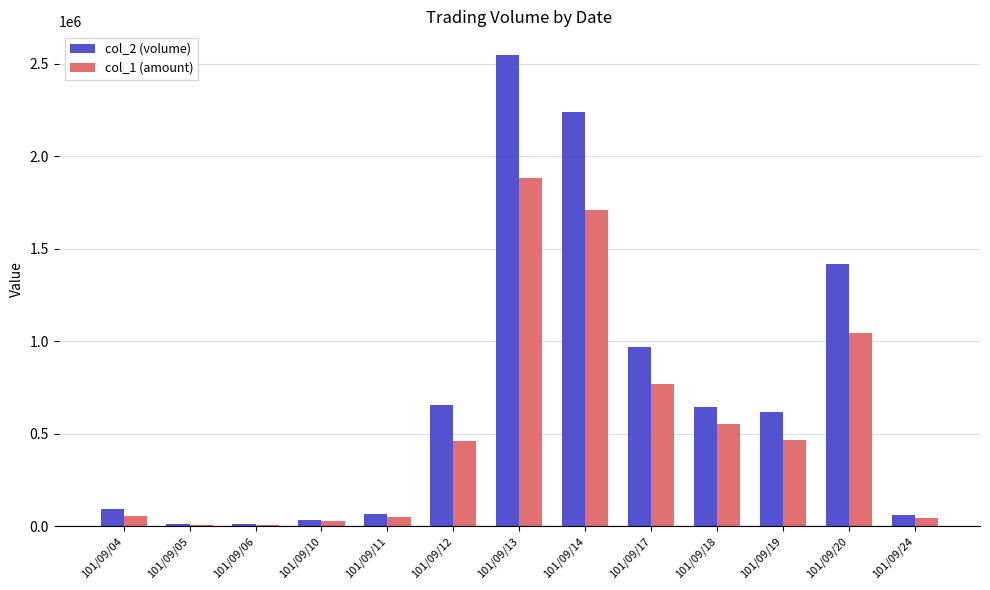

Which series changed the most between 101/09/17 and 101/09/19?

col_2 (volume)